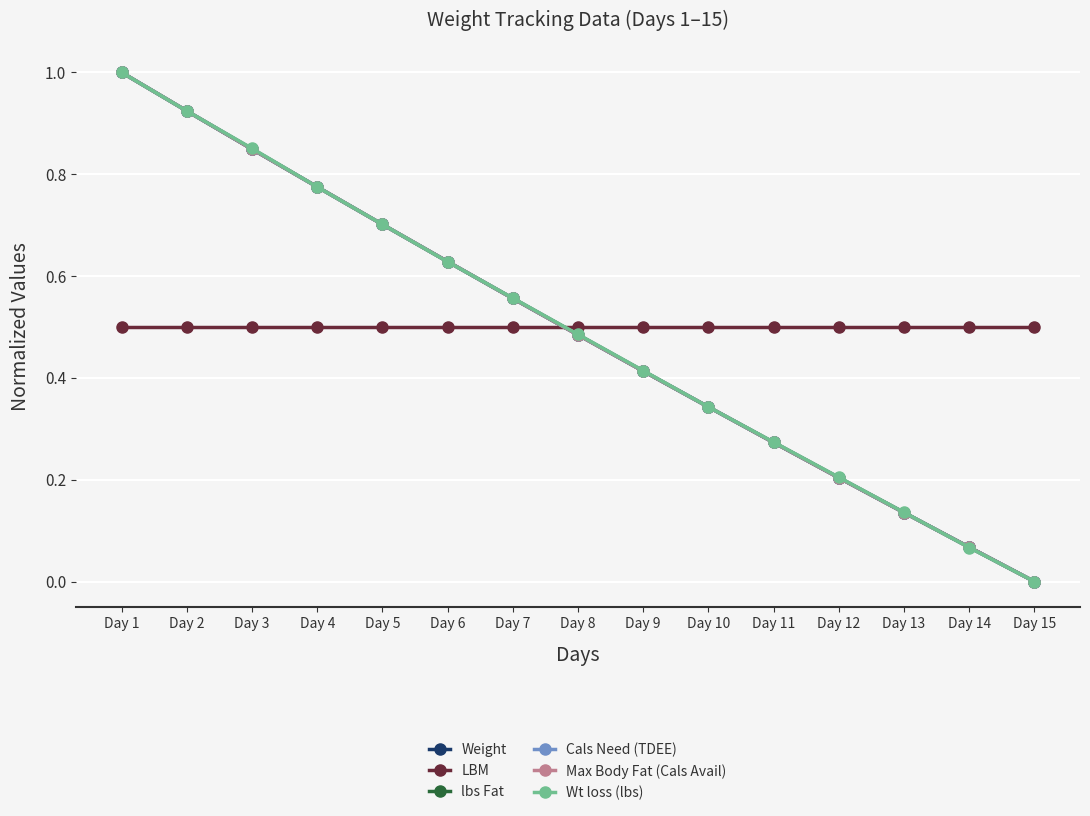

Does the chart have visible grid lines?

Yes